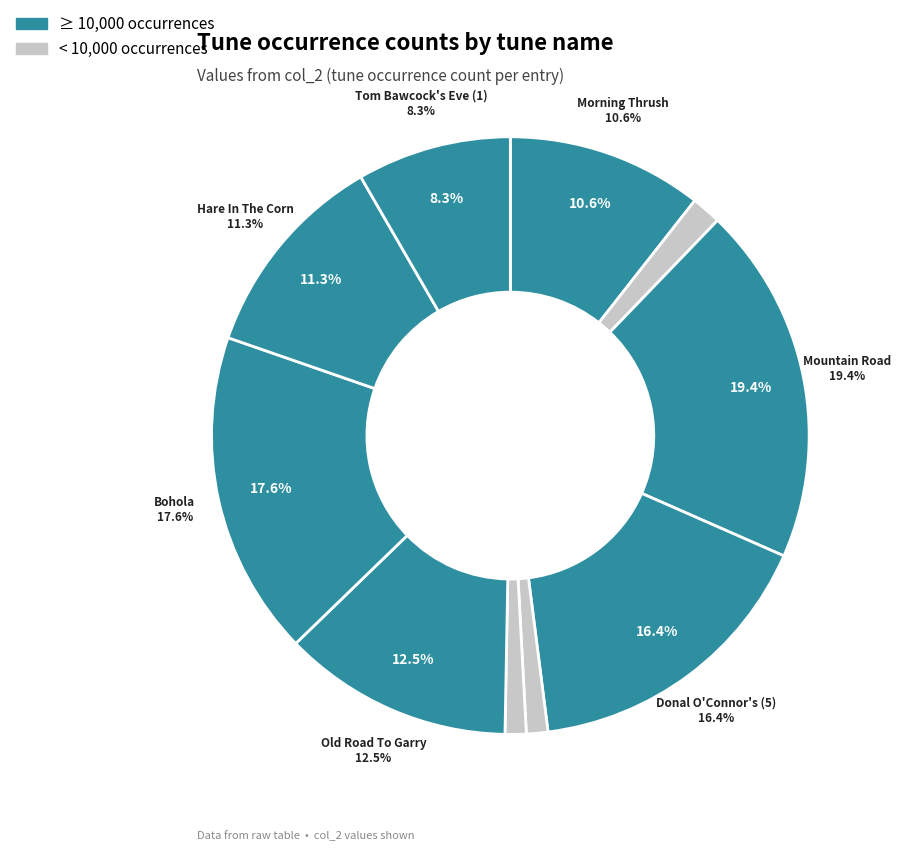

To the nearest percent, what portion does Mountain Road, The (4) represent?

19%